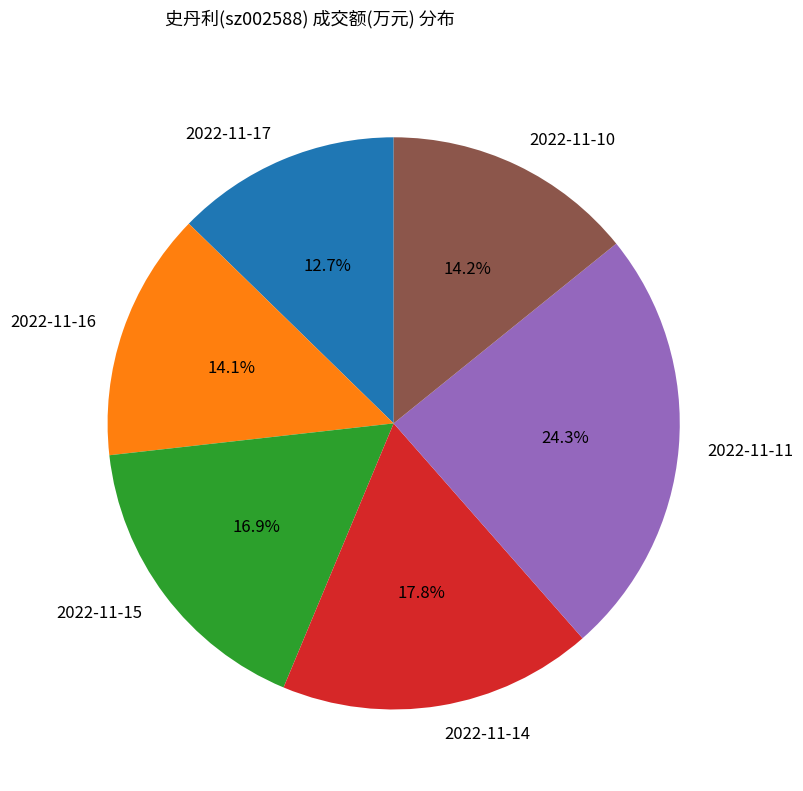

Do 2022-11-15 and 2022-11-16 together represent more than half of the pie?

No